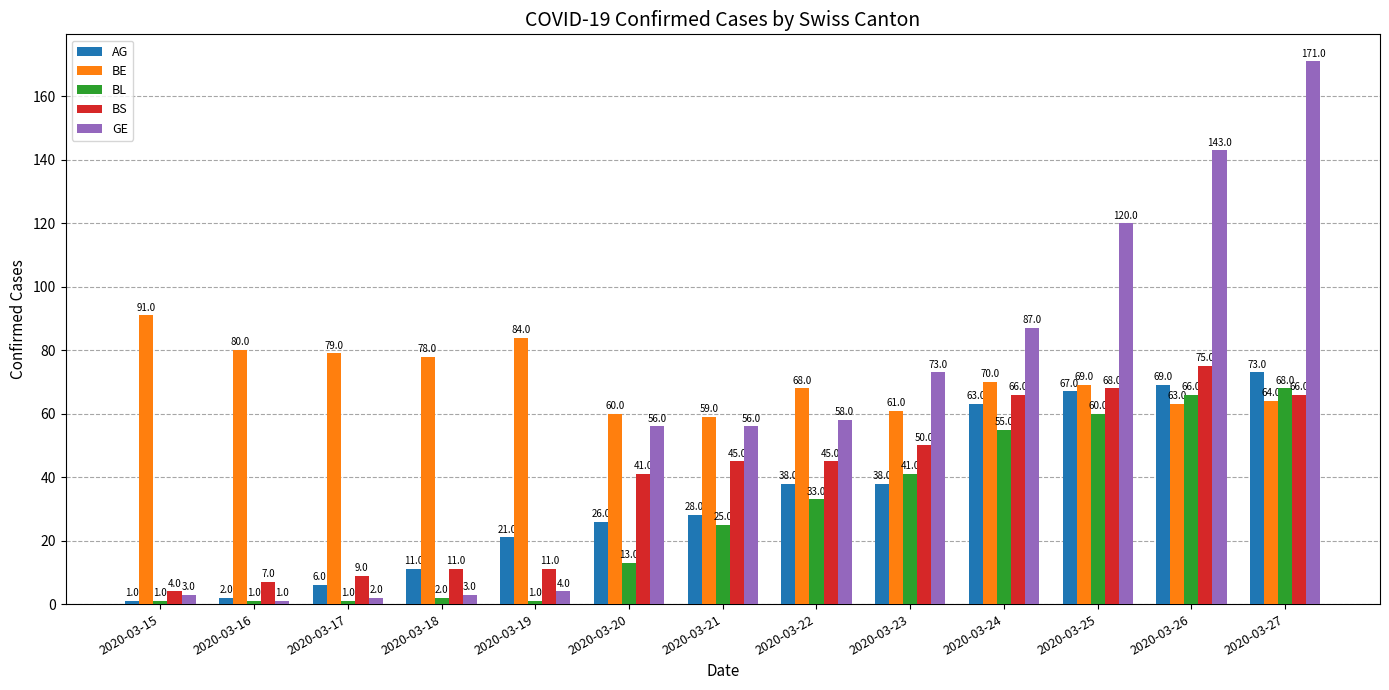

What is the sum of the BL values at 2020-03-15 and 2020-03-17?

2